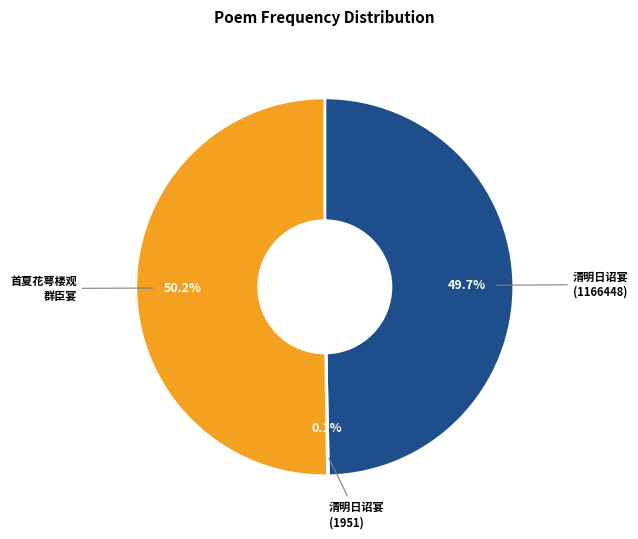

What is the largest slice in the pie chart?

首夏花萼楼观群臣宴宁王山亭回楼下又申之以赏乐赋诗